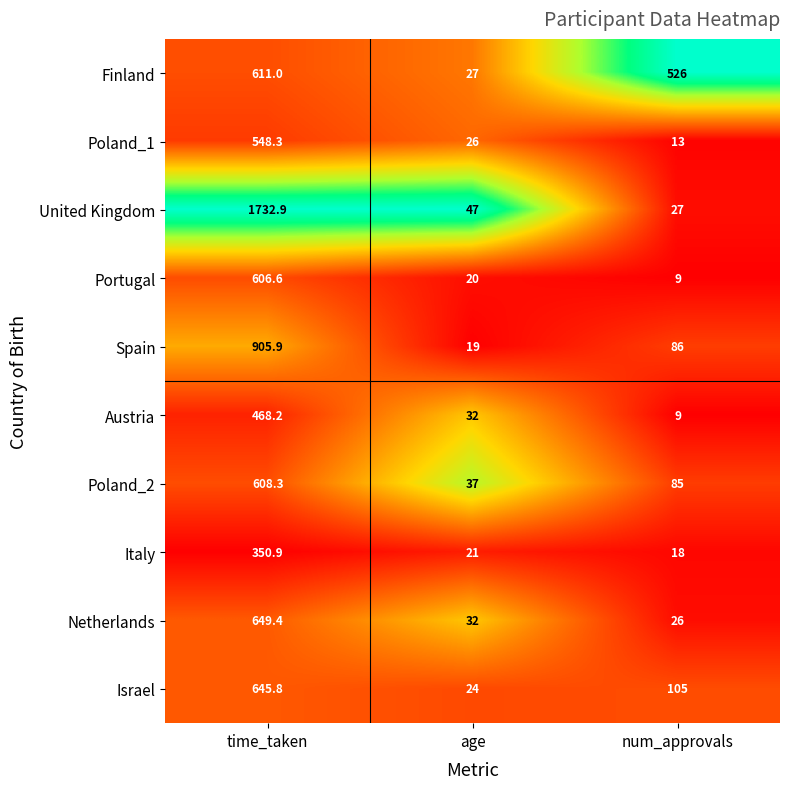

The Spain series shows 145.3 at num_approvals. True or false?

False